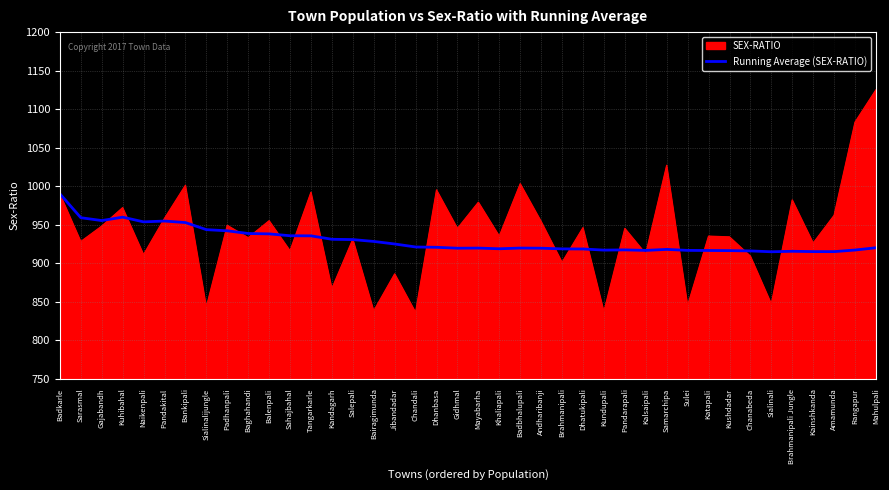

What position from the left is Samarchipa?

30